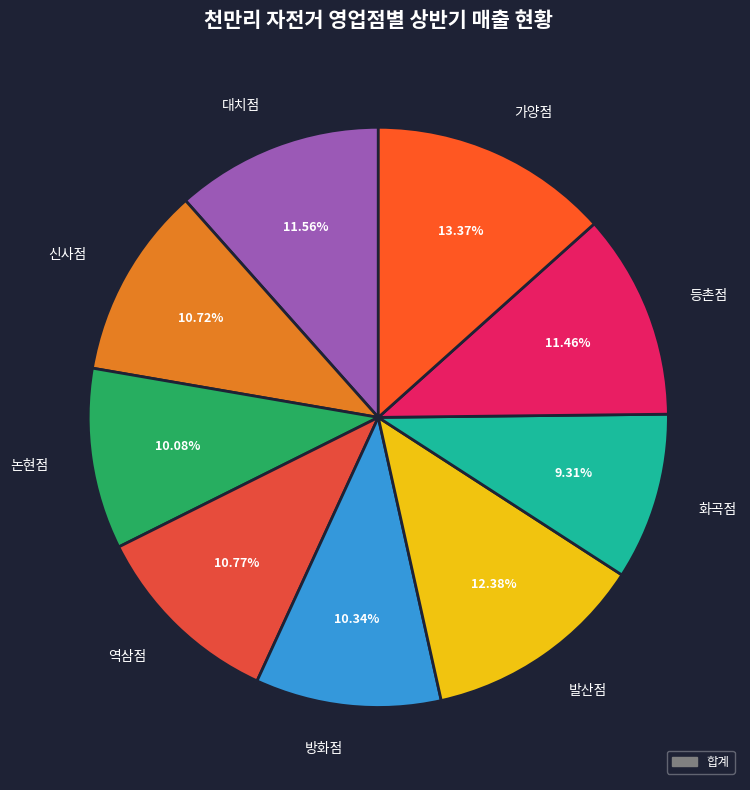

To the nearest percent, what is the average slice percentage?

11%